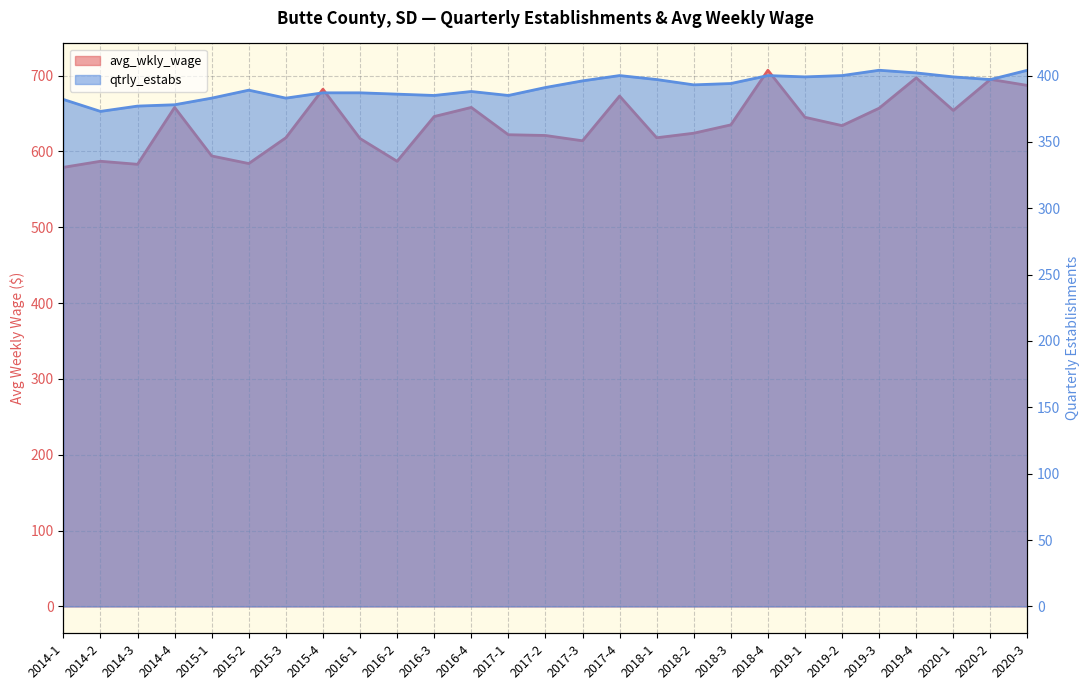

Where is the first local minimum for avg_wkly_wage?

2014-3